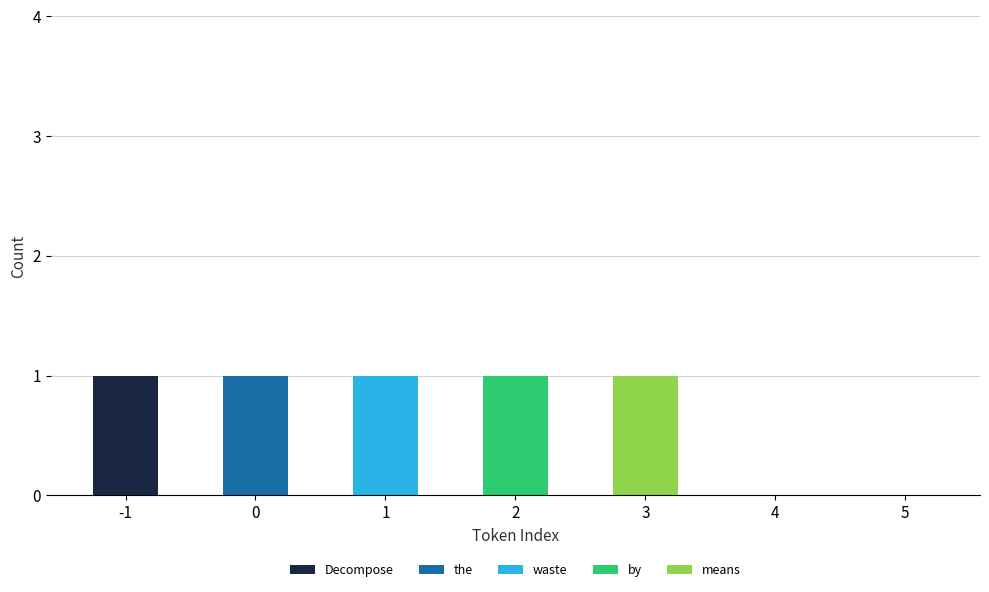

The value of Decompose at 5 is 1. True or false?

False